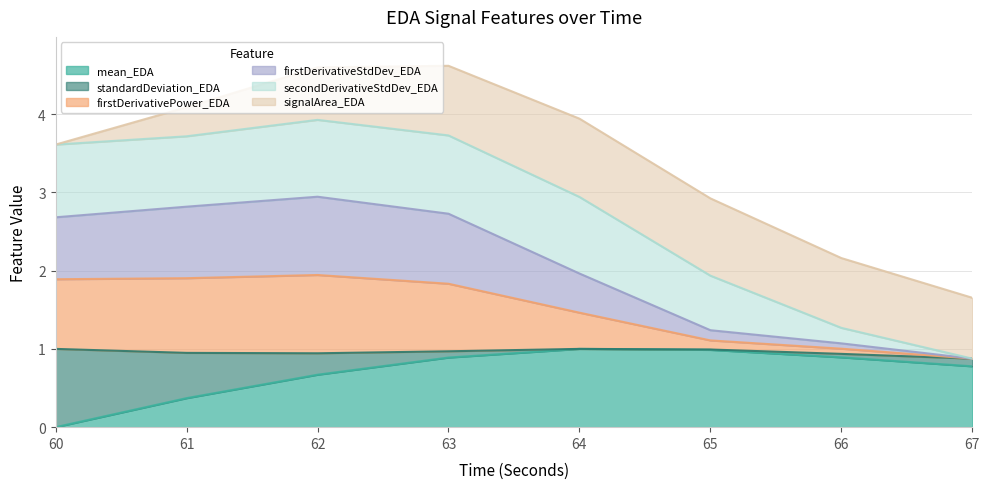

The value of mean_EDA at 62 is 0.4. True or false?

False